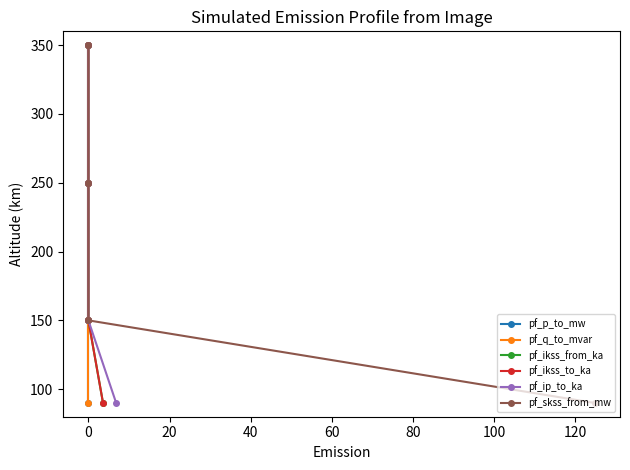

Read the pf_ikss_from_ka value at 0, to the nearest 5.

150